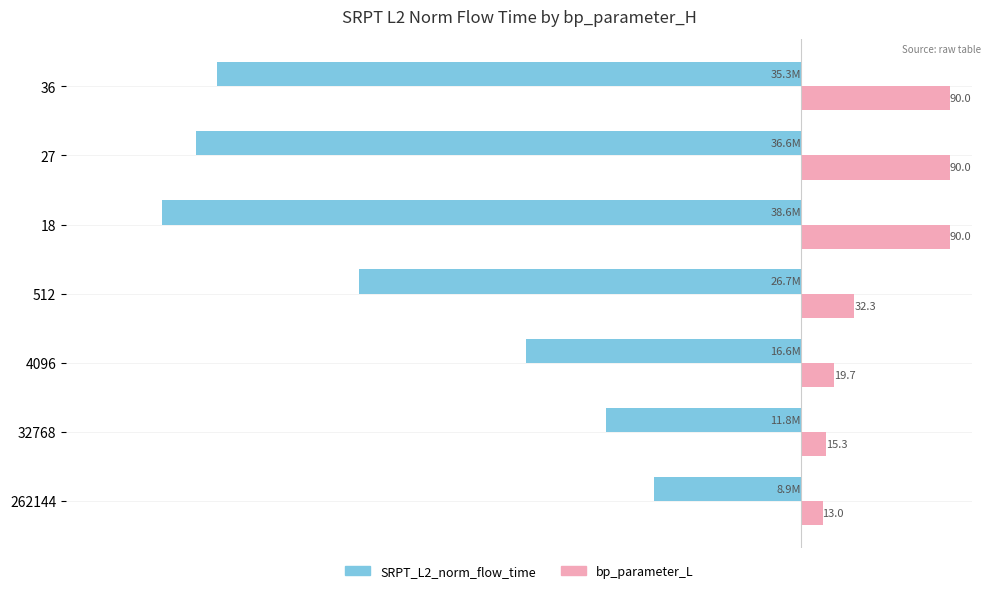

What are all the series names shown in the legend?

SRPT_L2_norm_flow_time, bp_parameter_L